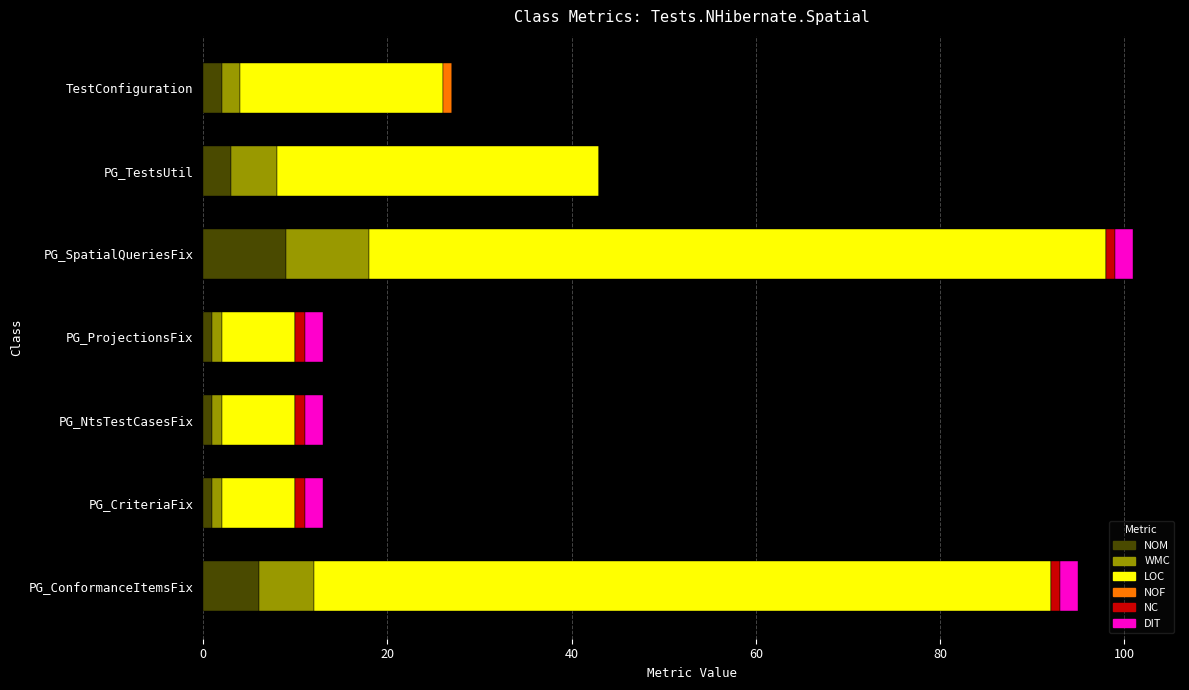

What is the highest value of the NOM series?

9